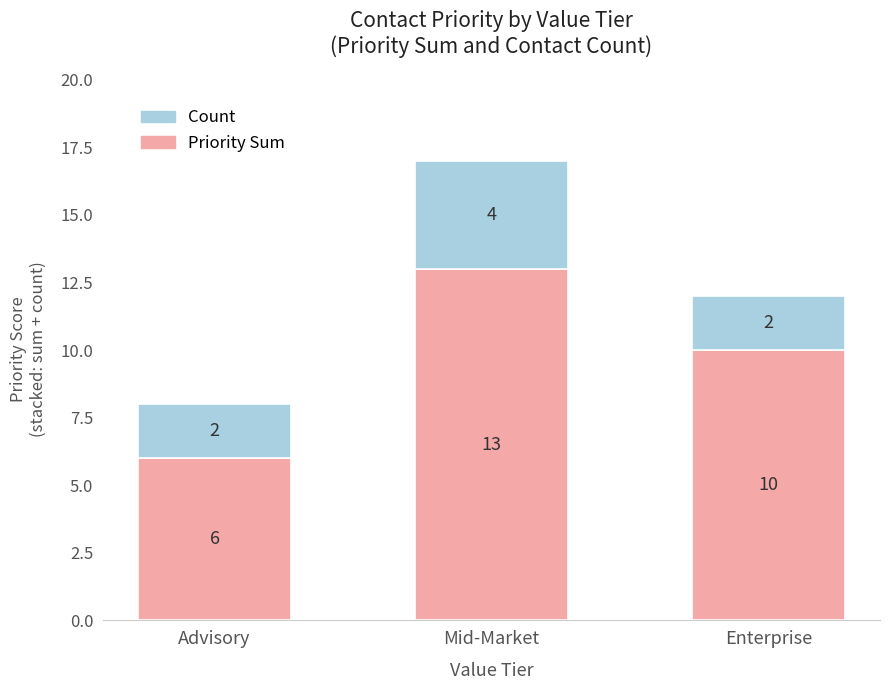

At which label is Priority Sum closest to 9?

Enterprise